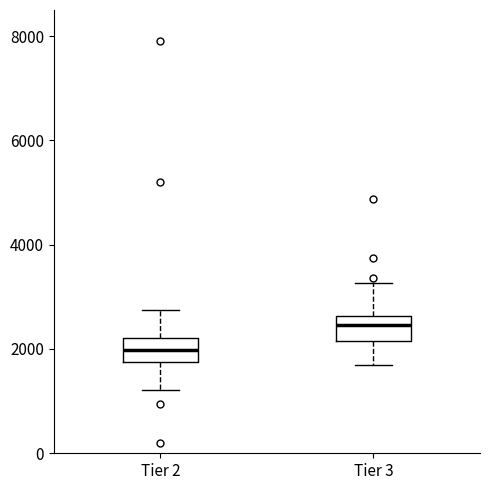

Where is the upper edge of the box for Tier 3 on the y-axis? The values are not printed on the chart, so give them approximately, as read against the axis.

2600